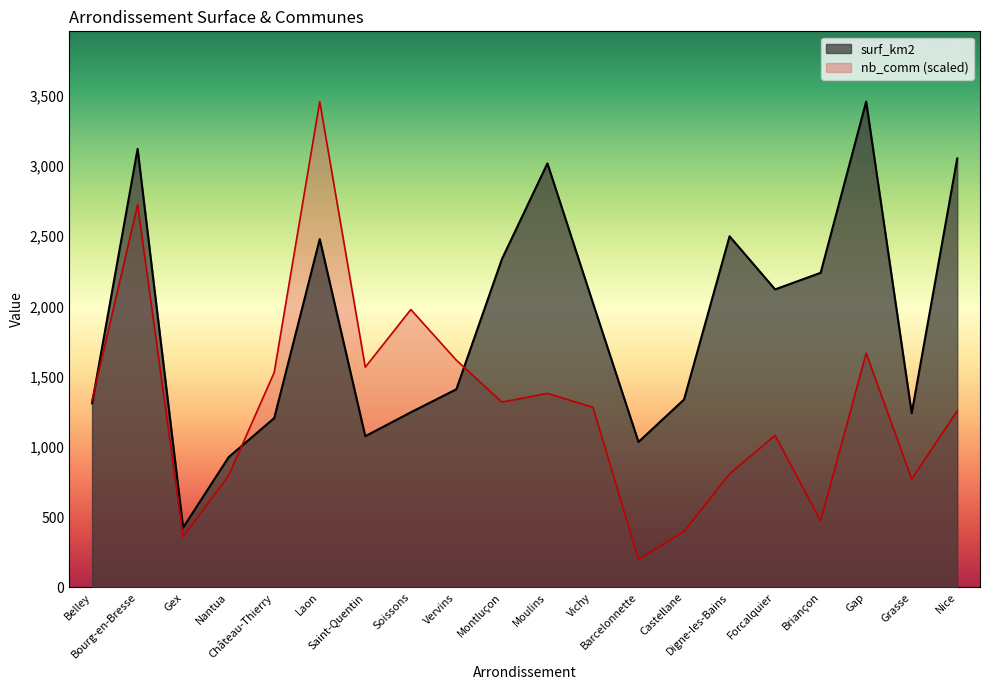

Reading left to right, extract all data points from this chart.

surf_km2: Belley=1310.0	Bourg-en-Bresse=3121.0	Gex=425.0	Nantua=927.0	Château-Thierry=1205.0	Laon=2479.0	Saint-Quentin=1076.0	Soissons=1246.0	Vervins=1410.0	Montluçon=2336.0	Moulins=3018.0	Vichy=2024.0	Barcelonnette=1035.0	Castellane=1337.0	Digne-les-Bains=2499.0	Forcalquier=2121.0	Briançon=2239.0	Gap=3458.0	Grasse=1240.0	Nice=3053.0
nb_comm: Belley=1331.0	Bourg-en-Bresse=2724.1	Gex=360.7	Nantua=796.1	Château-Thierry=1530.0	Laon=3458.0	Saint-Quentin=1567.3	Soissons=1977.8	Vervins=1617.1	Montluçon=1318.5	Moulins=1380.7	Vichy=1281.2	Barcelonnette=199.0	Castellane=398.0	Digne-les-Bains=808.5	Forcalquier=1082.2	Briançon=472.7	Gap=1666.8	Grasse=771.2	Nice=1256.3